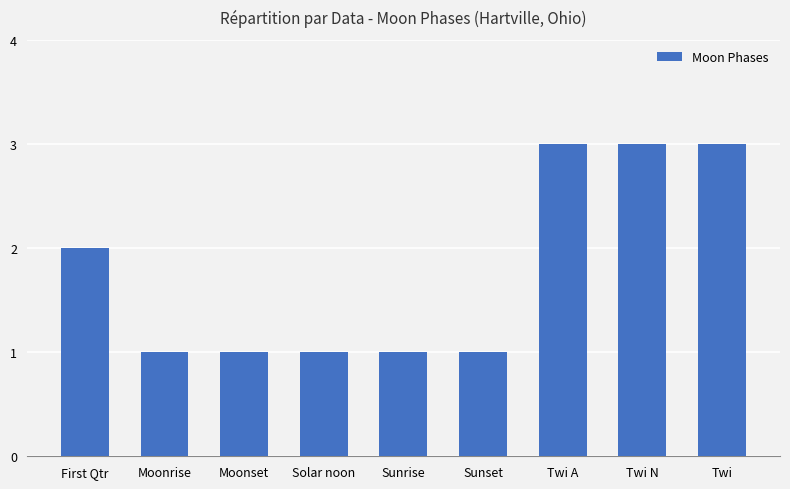

Reading left to right, extract all data points from this chart.

2	1	1	1	1	1	3	3	3